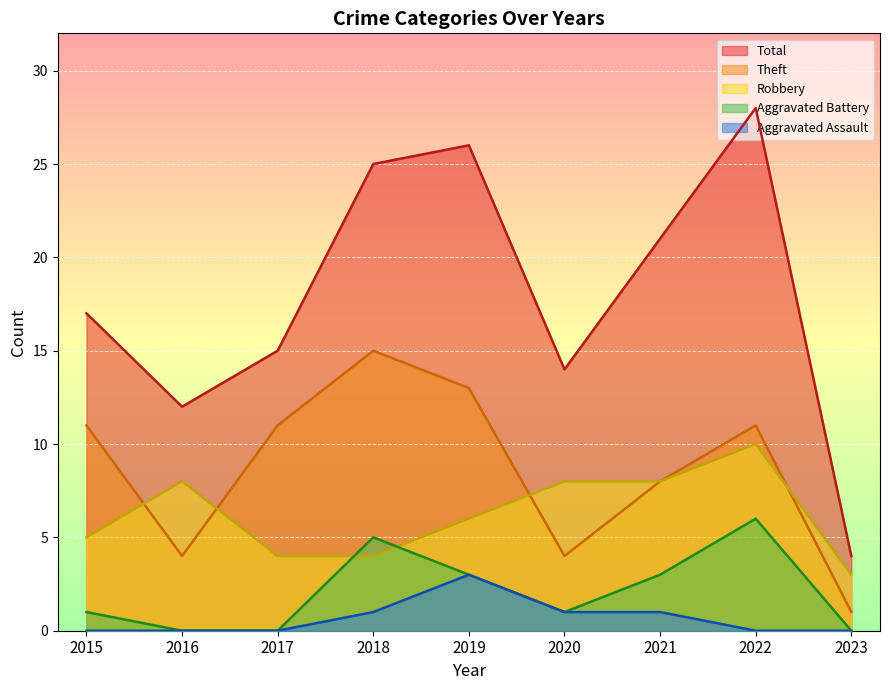

What is the total value across all series at 2020?

28